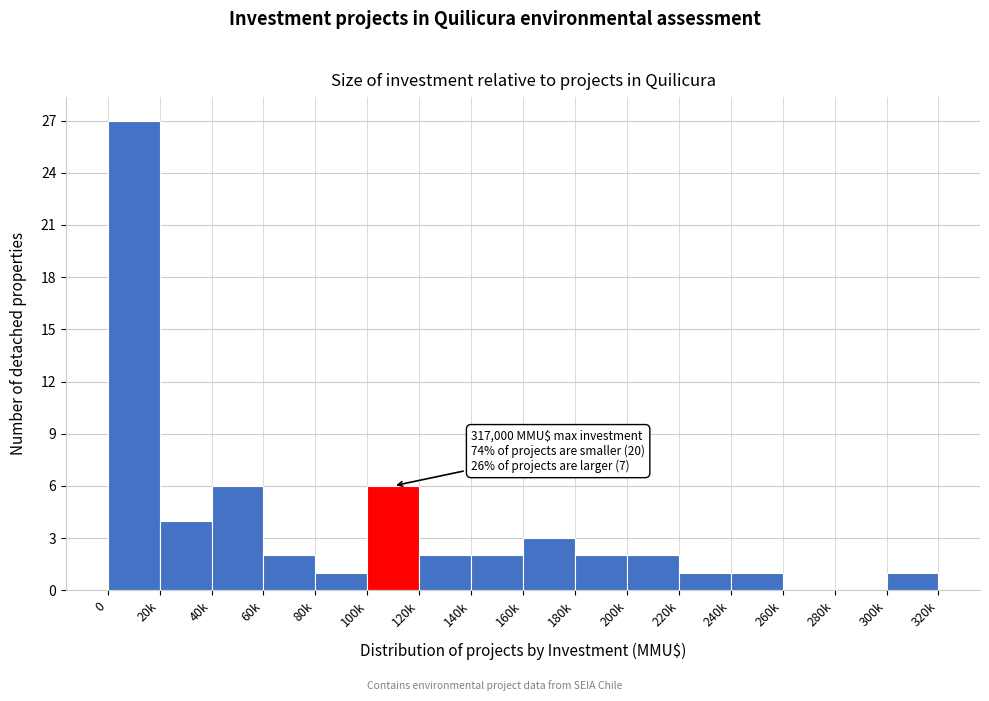

Reading left to right, list all the values displayed in this chart.

0=27	20k=4	40k=6	60k=2	80k=1	100k=6	120k=2	140k=2	160k=3	180k=2	200k=2	220k=1	240k=1	260k=0	280k=0	300k=1